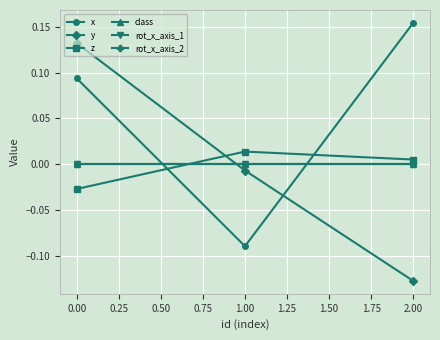

At how many categories does at least one series exceed 0?

3